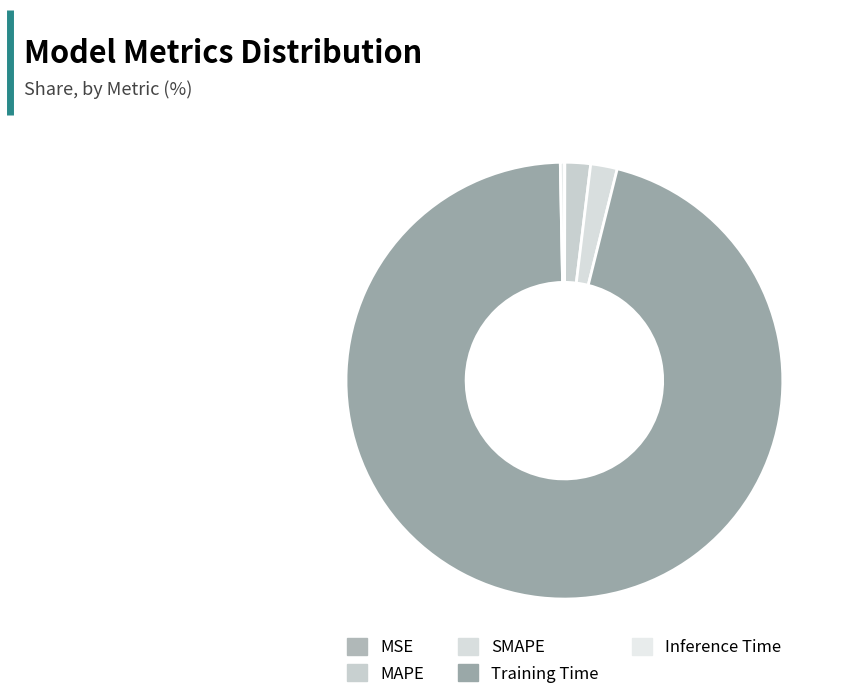

Is it true that Inference Time is 7% of the pie?

False